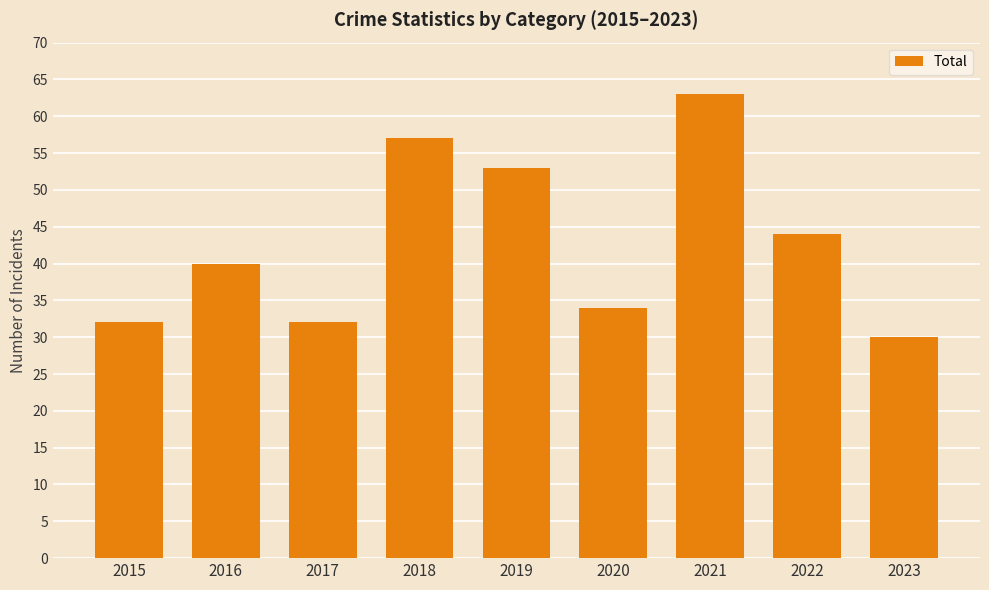

What is the change in value from 2016 to 2019?

+13